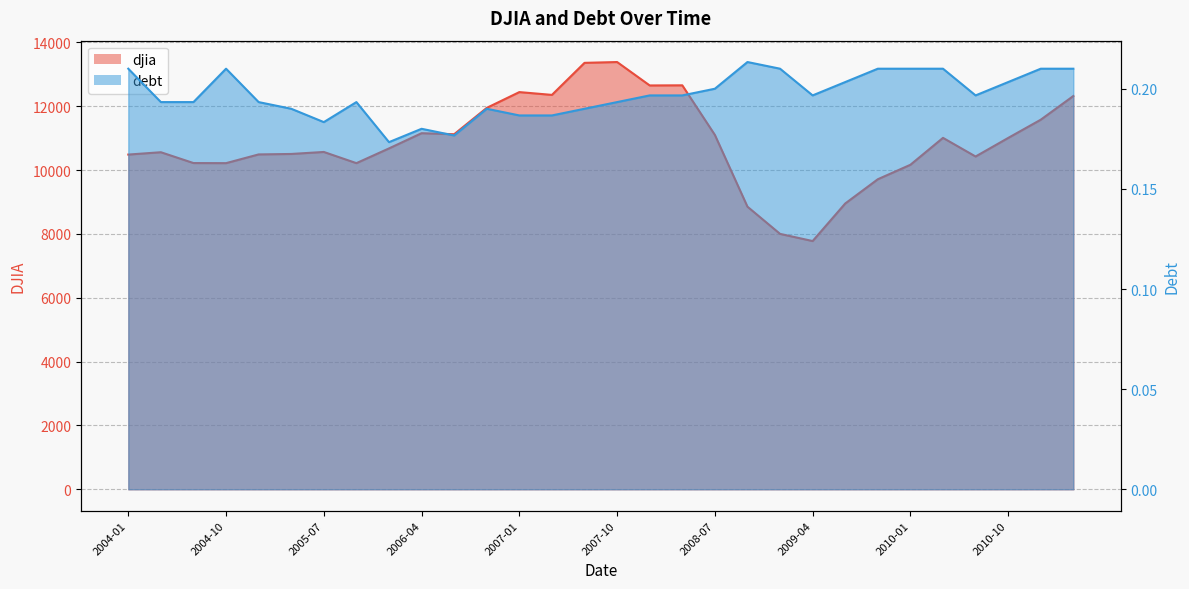

Does the chart have visible grid lines?

Yes